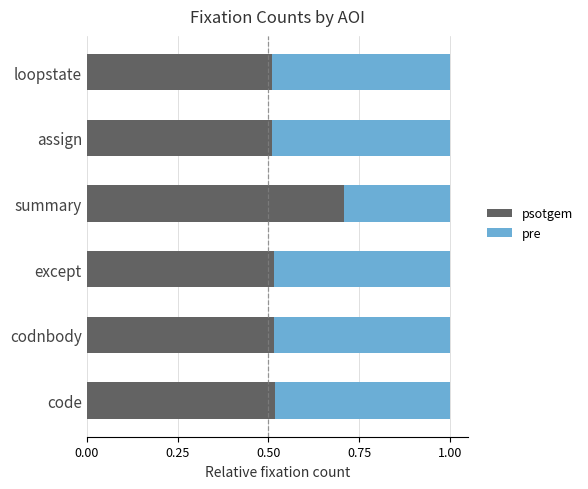

What is the sum of all psotgem values?

3.3